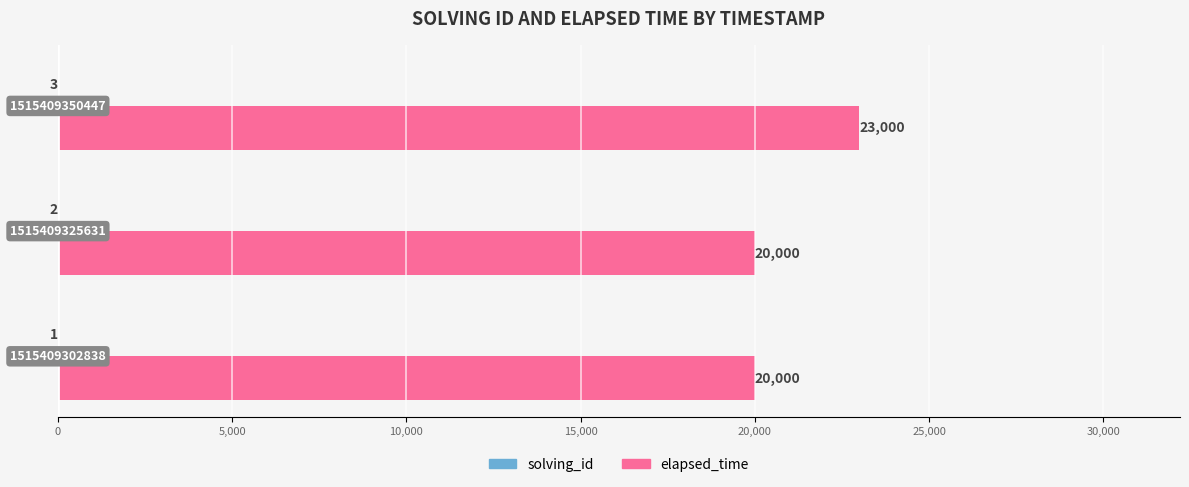

What are all the series names shown in the legend?

solving_id, elapsed_time